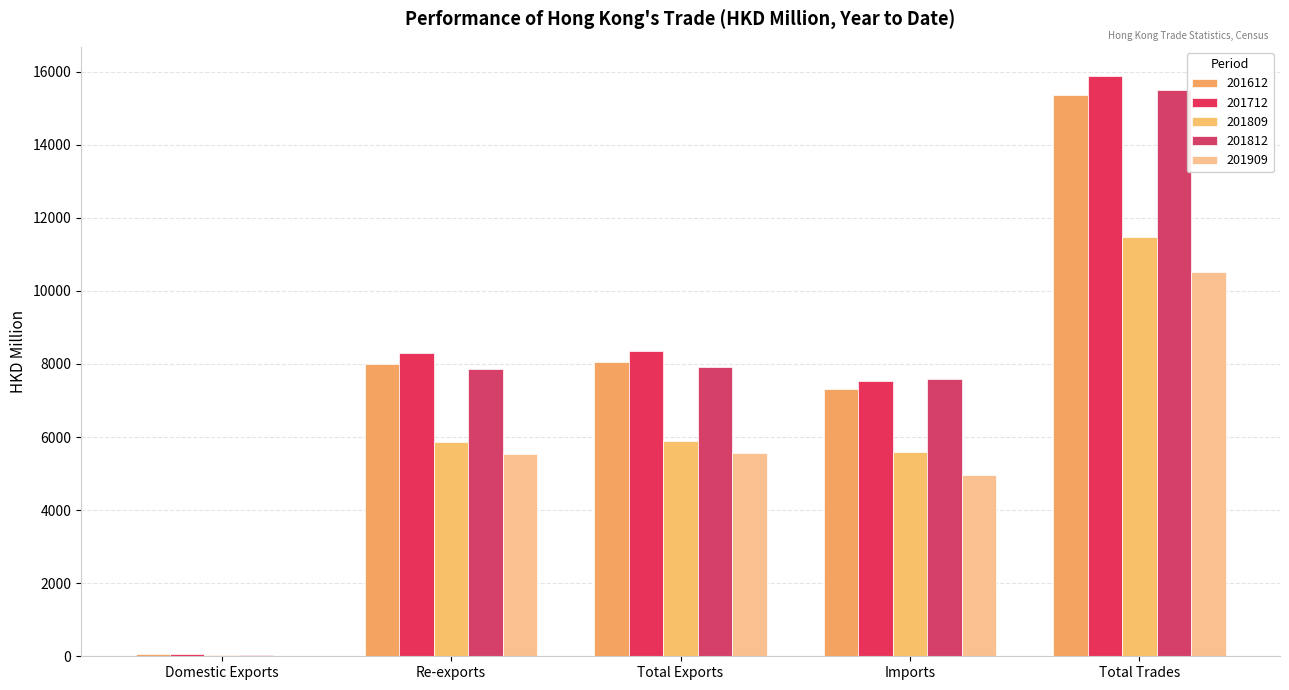

What is the difference between the highest and lowest values at Re-exports?

2753.5